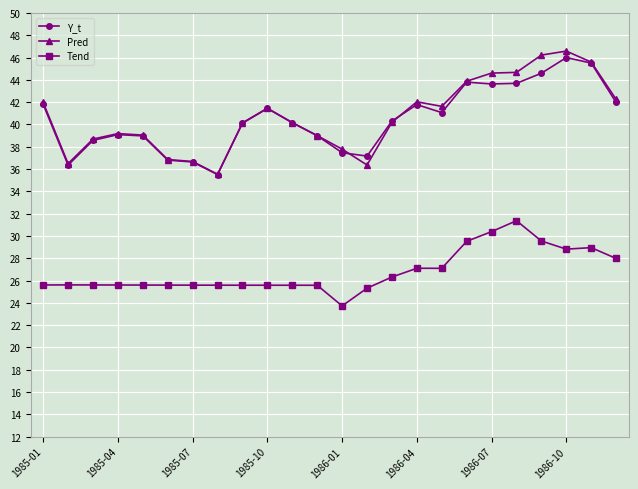

True or false: Y_t has more than 2 points higher than both neighbors.

True